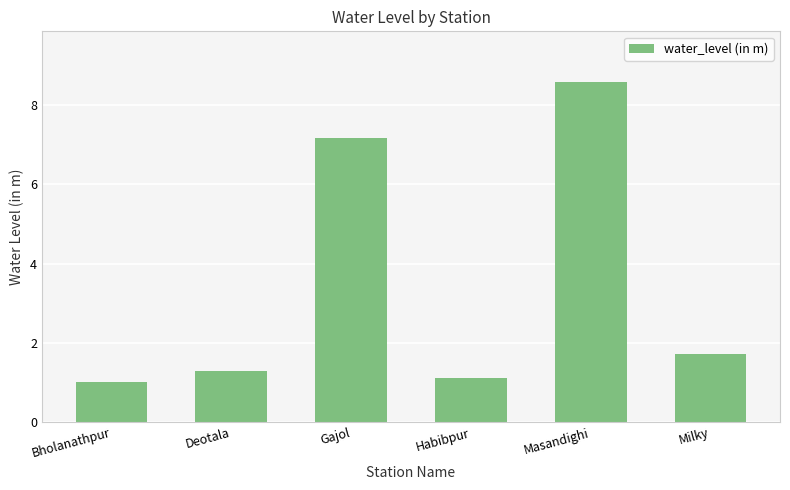

Reading left to right, what are all the values shown in this chart?

1.0	1.3	7.2	1.1	8.6	1.7